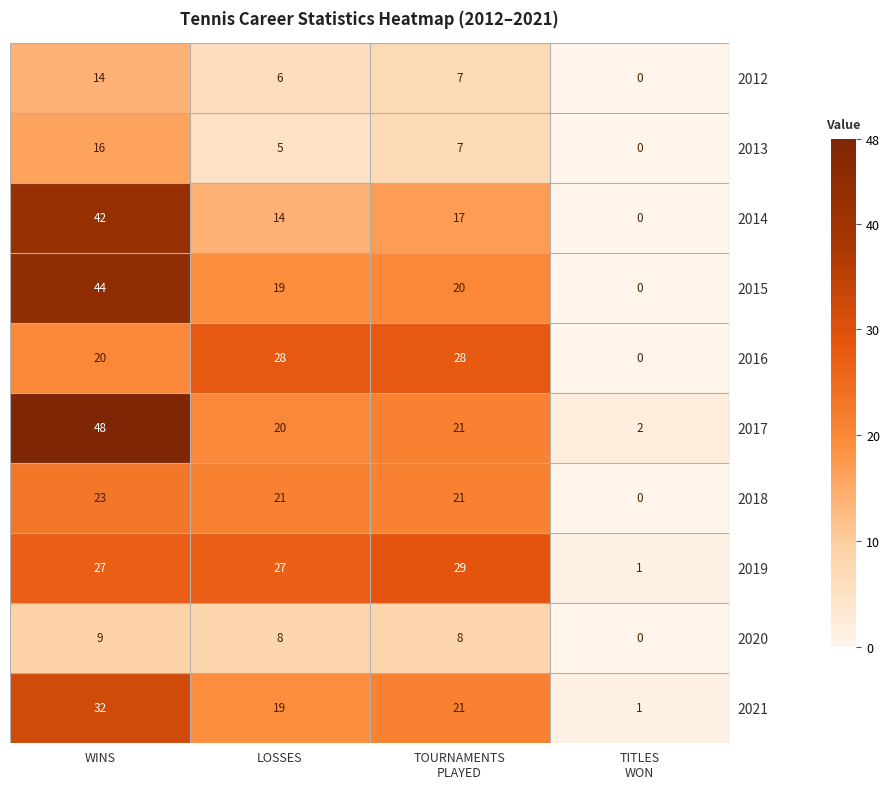

At which category does the chart reach its peak across all series?

WINS